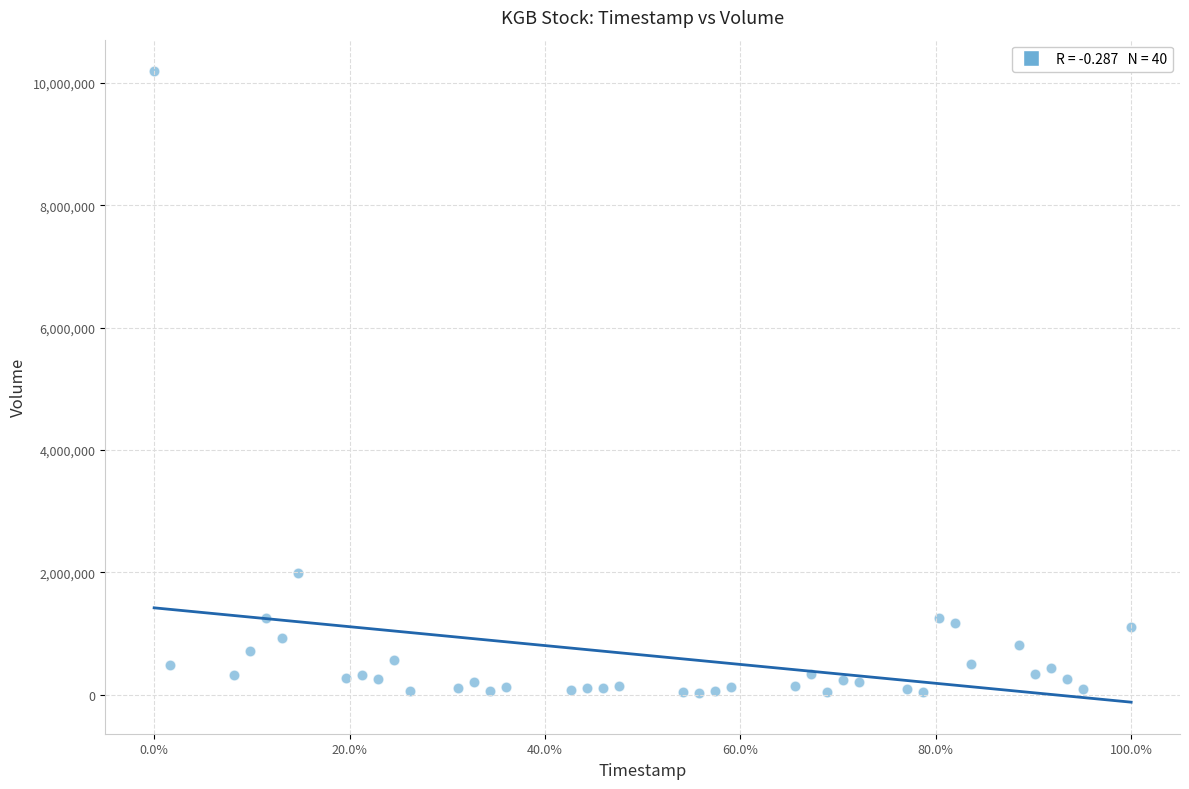

What Y value in the scatter plot is closest to 5110533?

1993333